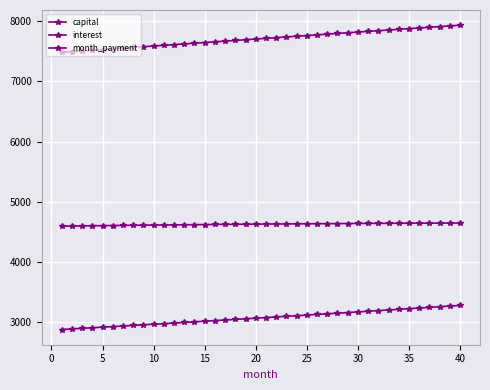

Does the chart have visible grid lines?

Yes